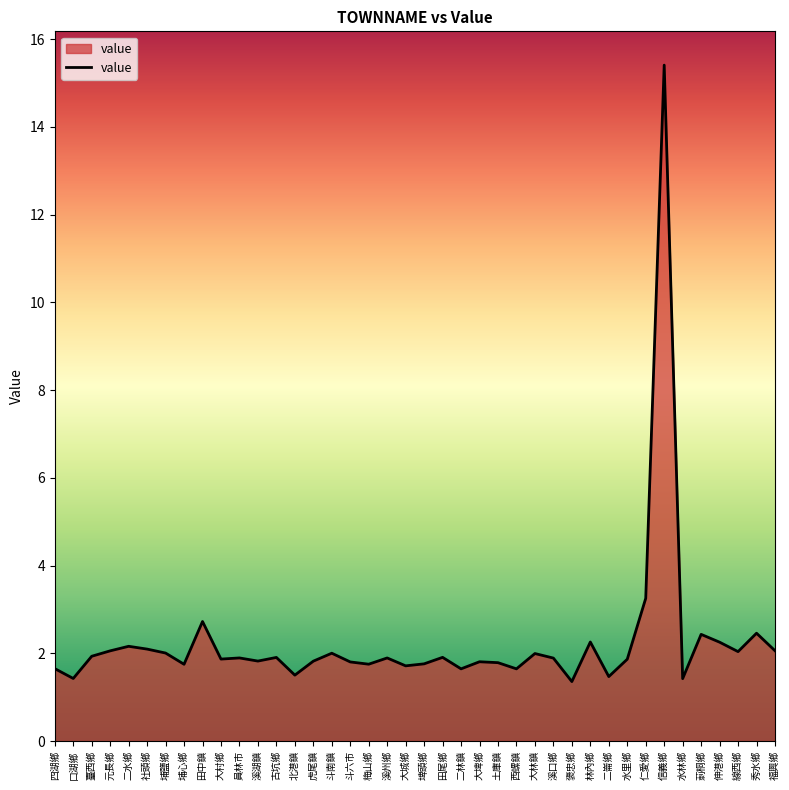

Between 田中鎮 and 埔鹽鄉, which is larger?

田中鎮